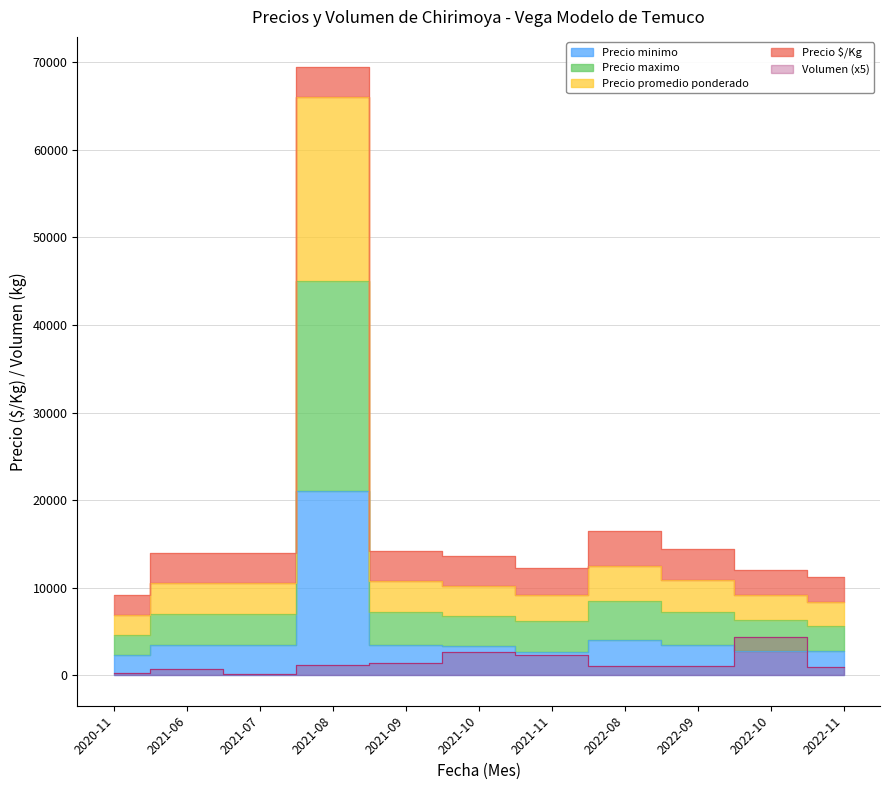

What is the sum of the Precio promedio ponderado values at 2022-10 and 2022-09?

20030